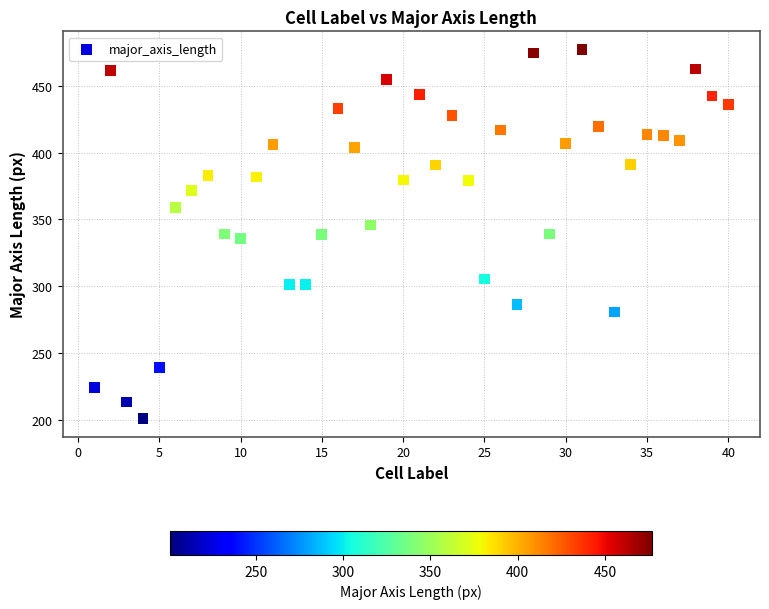

What is the range of Y values (max minus min)?

275.9